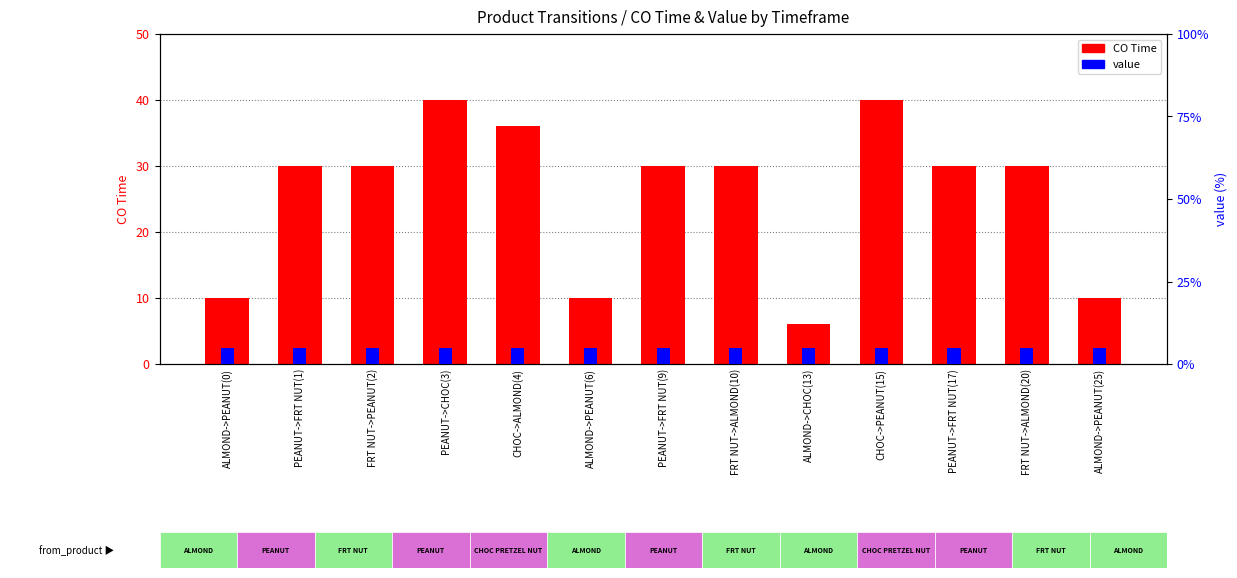

Reading right to left, transcribe all the data shown in this chart.

CO Time: ALMOND->PEANUT(25)=10	FRT NUT->ALMOND(20)=30	PEANUT->FRT NUT(17)=30	CHOC->PEANUT(15)=40	ALMOND->CHOC(13)=6	FRT NUT->ALMOND(10)=30	PEANUT->FRT NUT(9)=30	ALMOND->PEANUT(6)=10	CHOC->ALMOND(4)=36	PEANUT->CHOC(3)=40	FRT NUT->PEANUT(2)=30	PEANUT->FRT NUT(1)=30	ALMOND->PEANUT(0)=10
value: ALMOND->PEANUT(25)=5	FRT NUT->ALMOND(20)=5	PEANUT->FRT NUT(17)=5	CHOC->PEANUT(15)=5	ALMOND->CHOC(13)=5	FRT NUT->ALMOND(10)=5	PEANUT->FRT NUT(9)=5	ALMOND->PEANUT(6)=5	CHOC->ALMOND(4)=5	PEANUT->CHOC(3)=5	FRT NUT->PEANUT(2)=5	PEANUT->FRT NUT(1)=5	ALMOND->PEANUT(0)=5